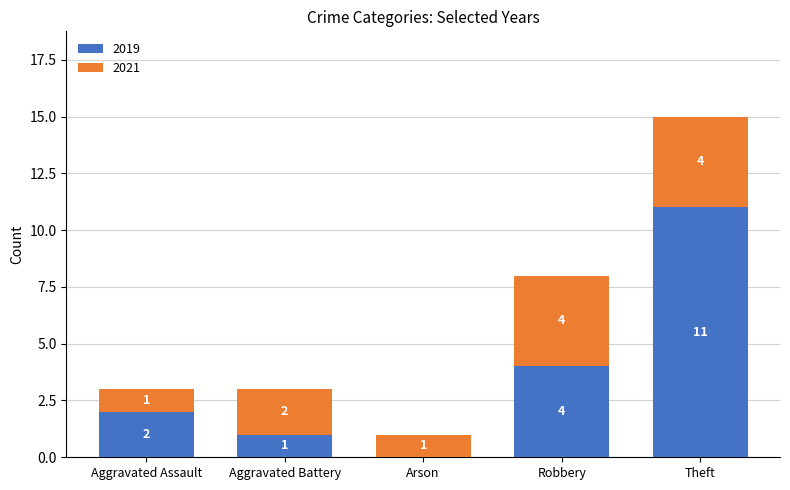

Is it true that 2019 equals 1 at Aggravated Battery?

True